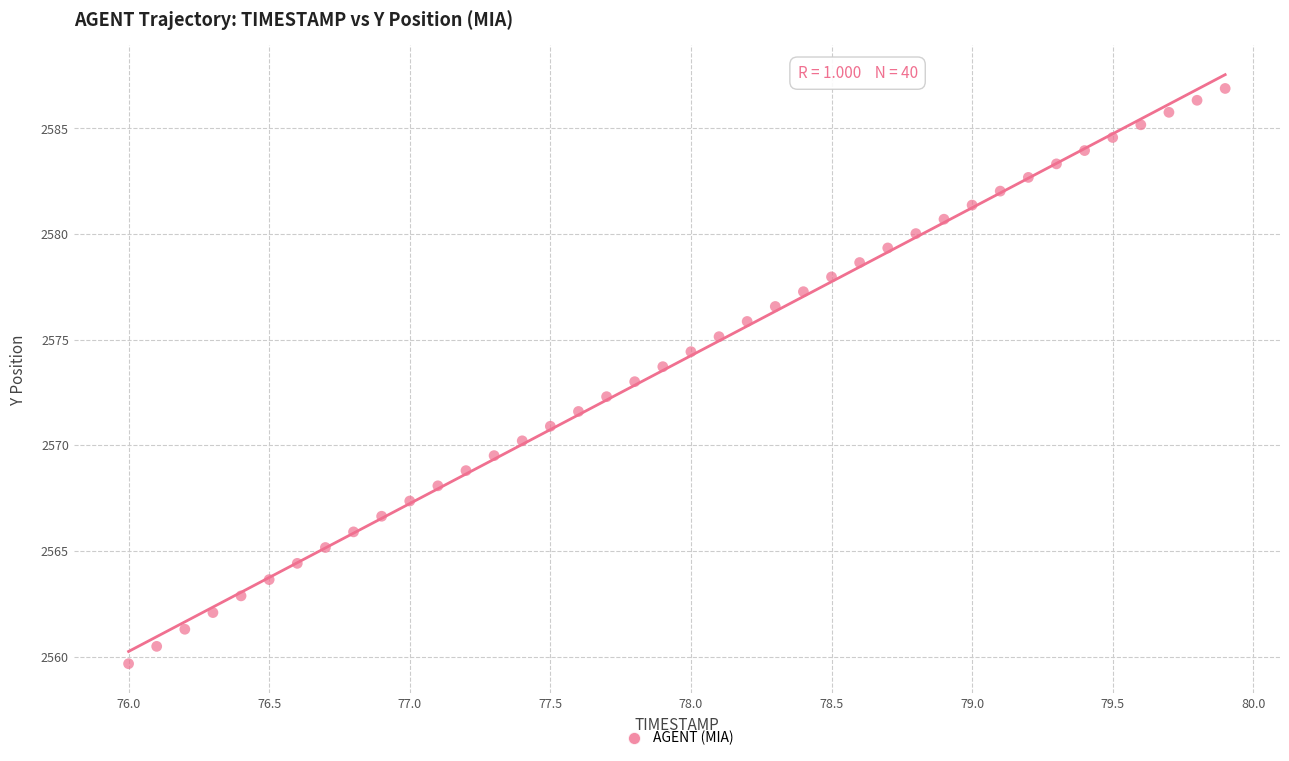

What is the range of X values (max minus min)?

3.9